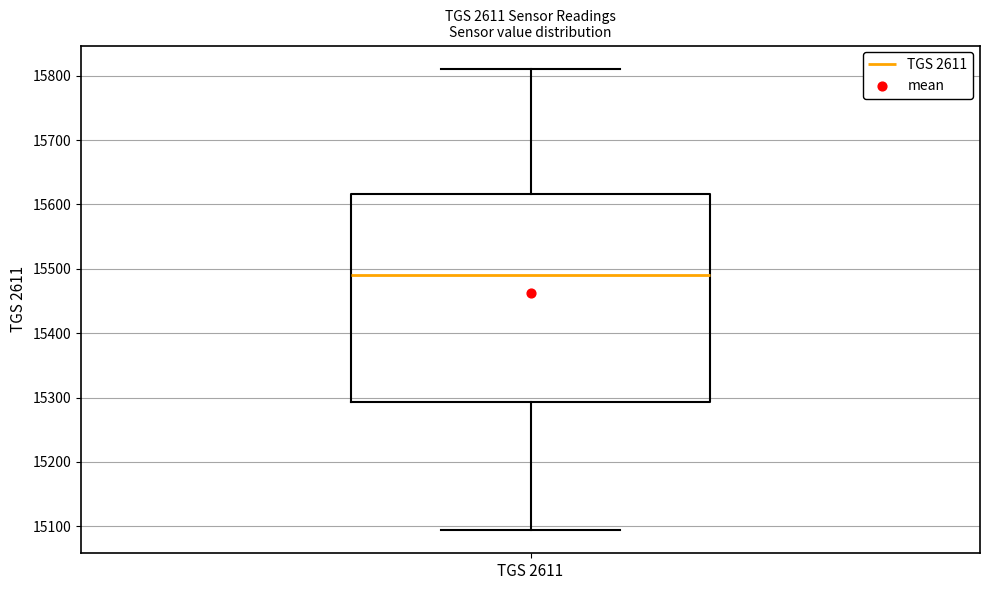

Transcribe this box plot: give where the median line is, the range the box spans, and where the two whiskers end, as read against the y-axis. The values are not printed on the chart, so give them approximately, as read against the axis.

median 15490, box 15290 to 15620, whiskers 15090 to 15810